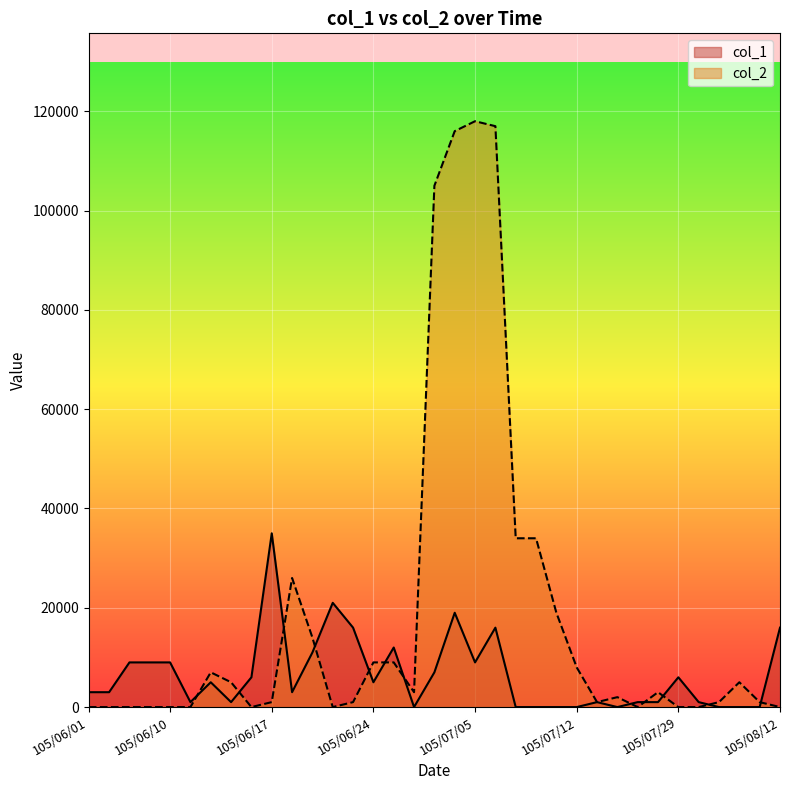

At how many categories does at least one series exceed 33515?

7